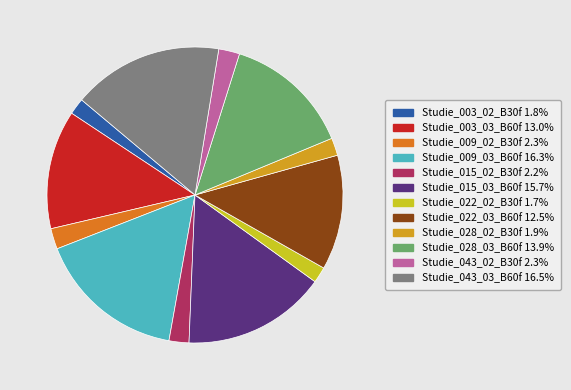

Does Studie_003_03_B60f account for over 50% of the chart?

No